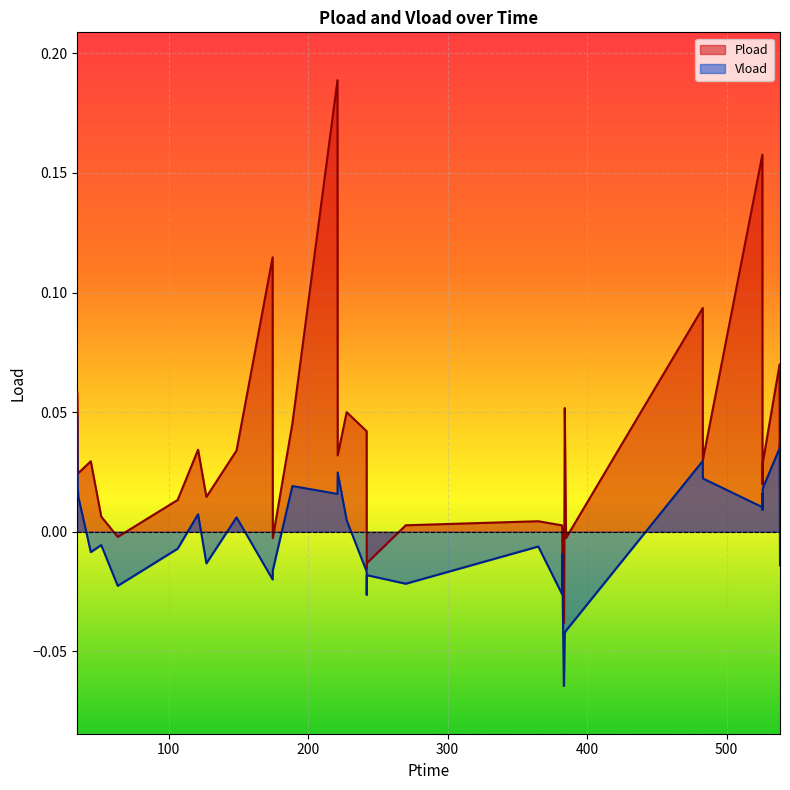

List the series in order of their overall mean, highest first.

Pload, Vload